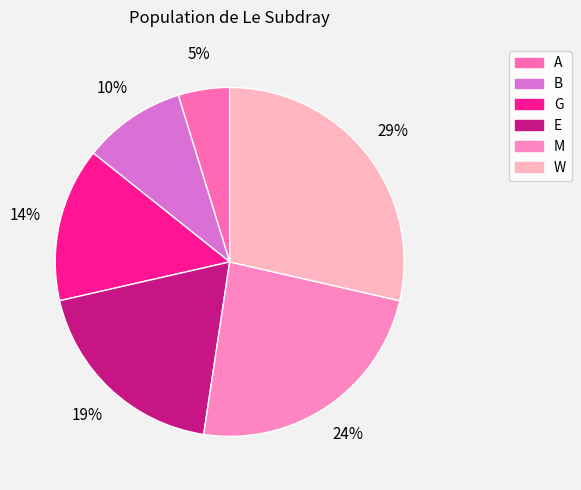

Does any single category account for the majority?

No